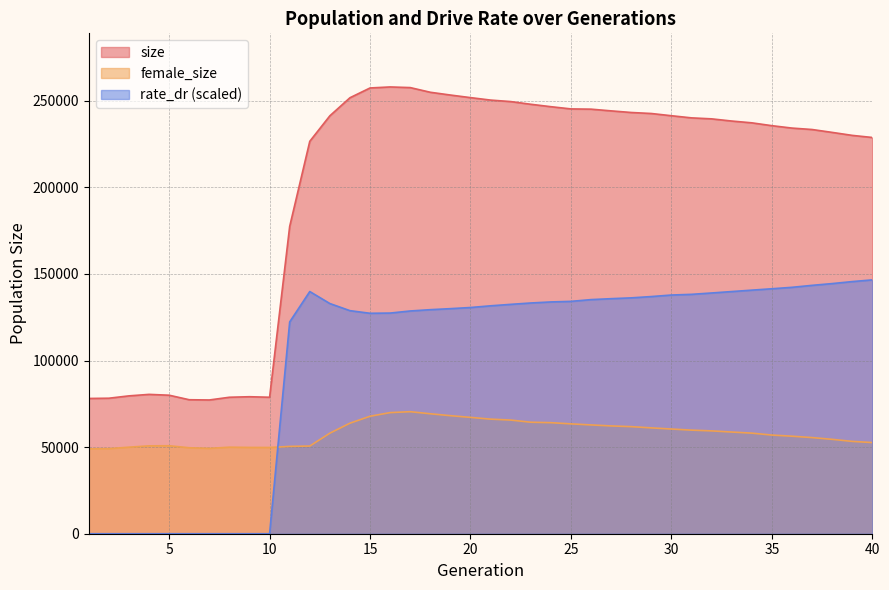

In female_size, how many points are higher than both neighbors (excluding endpoints)?

3